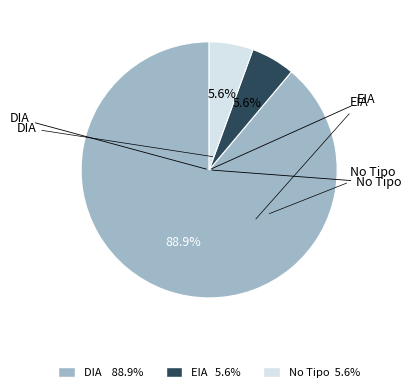

What is the majority slice?

DIA